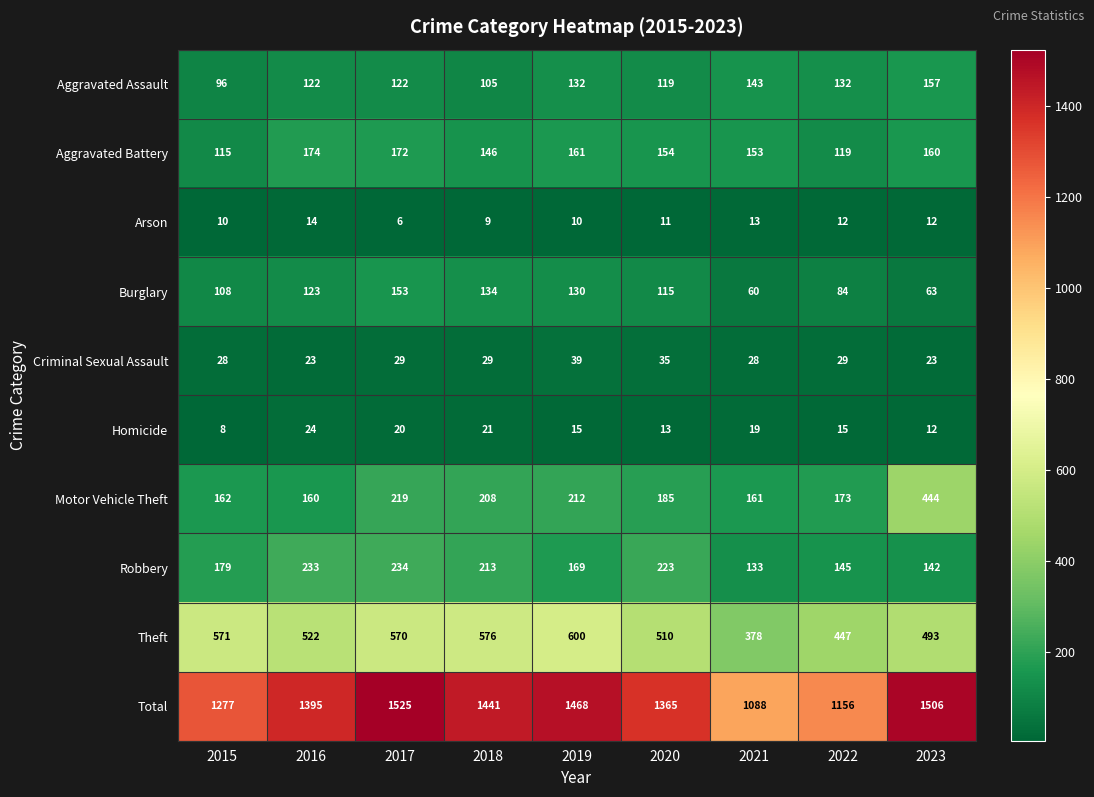

What is the total value across all series at 2023?

3012